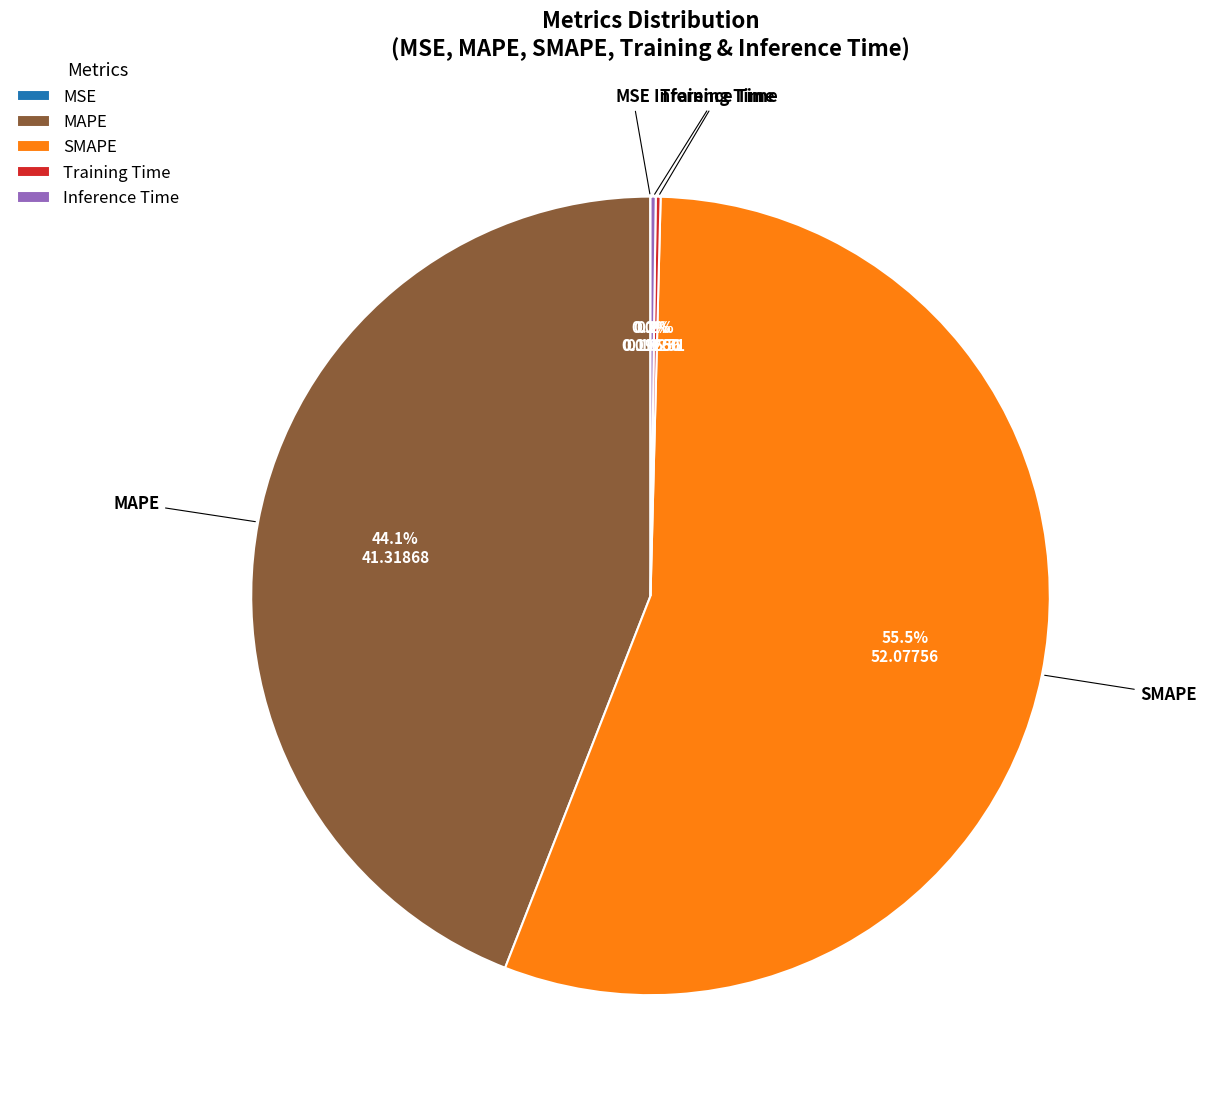

Which slice is the largest?

SMAPE